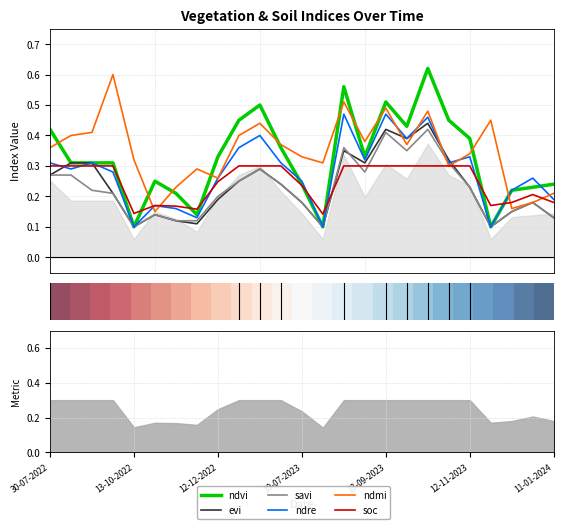

Does the chart display data point markers on the line(s)?

No